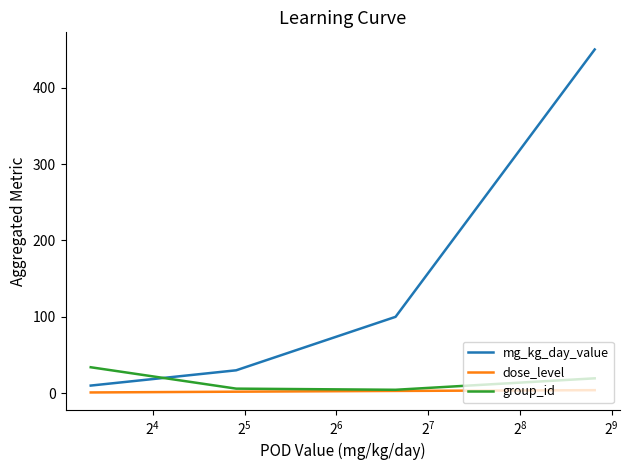

Does the chart display data point markers on the line(s)?

No